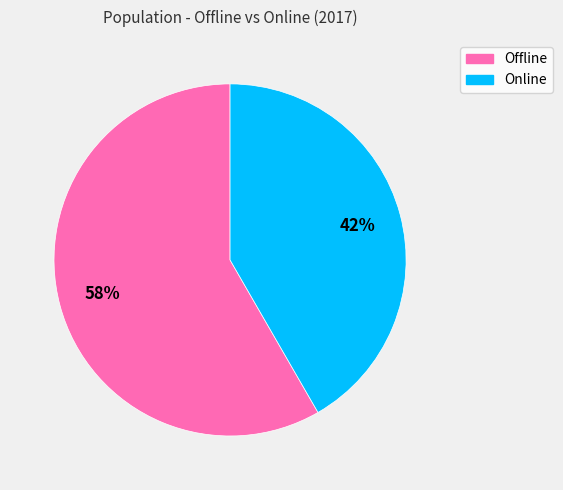

What is the ratio of the value at Offline to the value at Online?

1.4